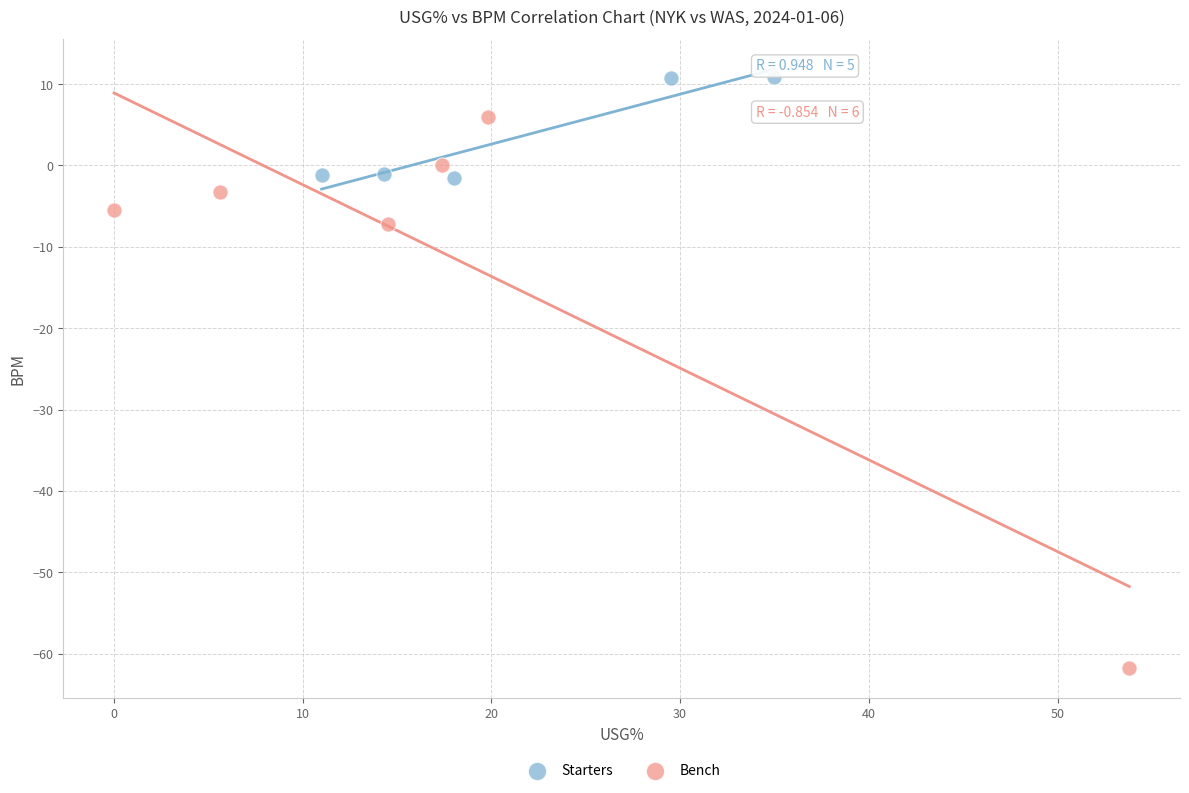

Which series contains the lowest Y value?

Bench